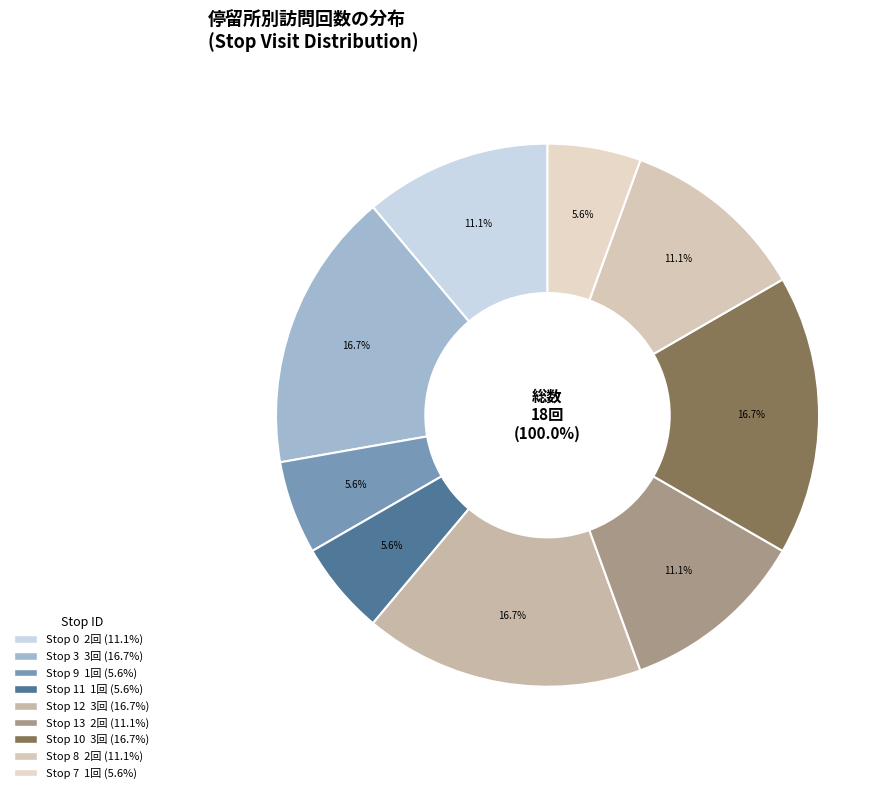

To the nearest percent, what is the difference between the largest and smallest slice percentages?

11%